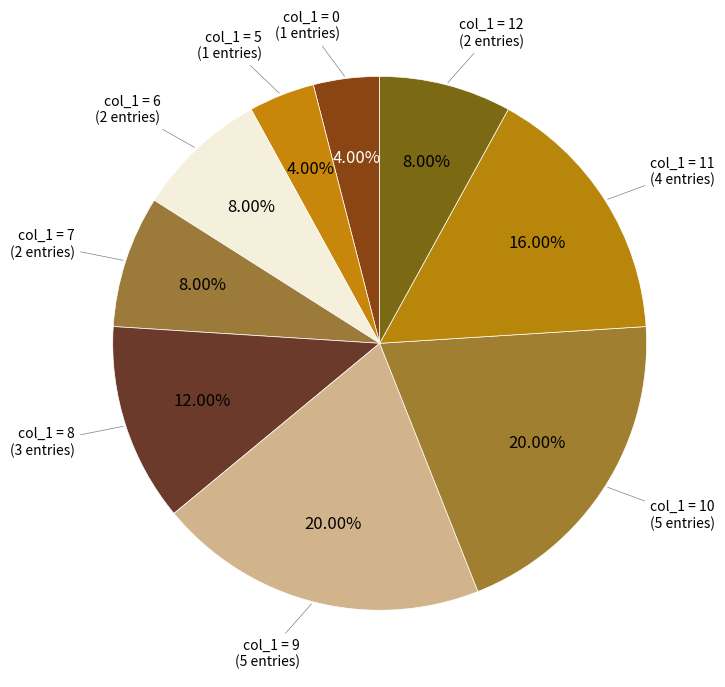

How many slices are in this pie chart?

9